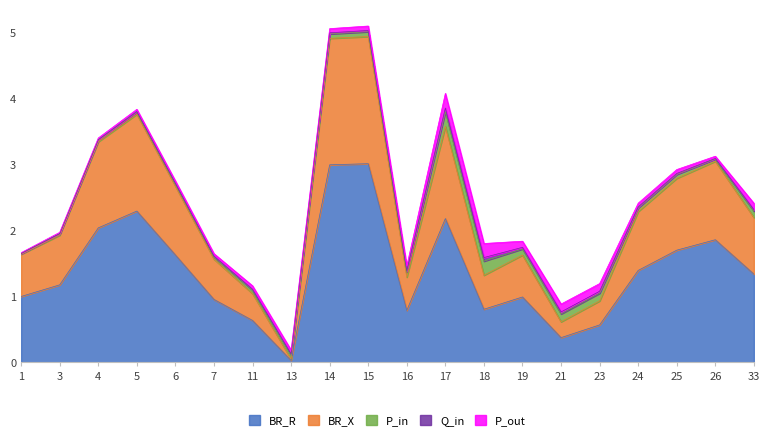

What is the maximum value for BR_R?

3.0